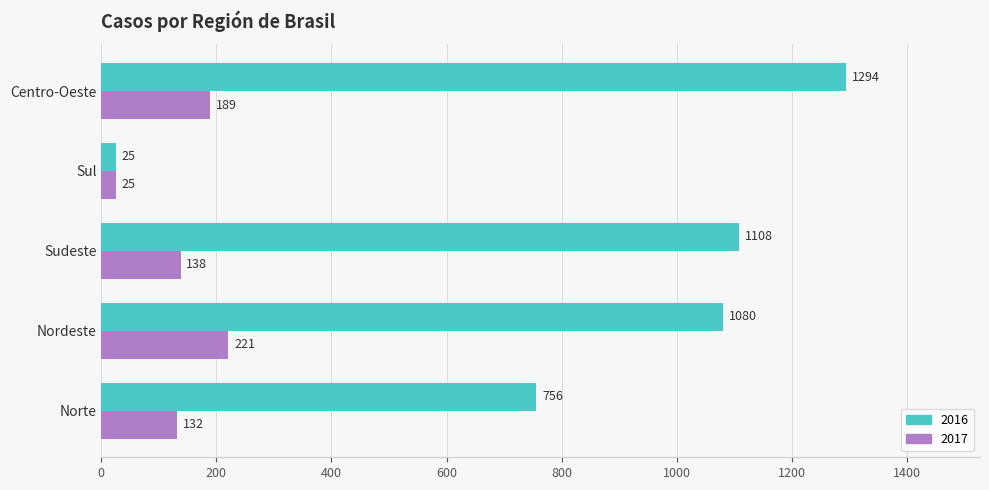

What is the total value across all series at Nordeste?

1301